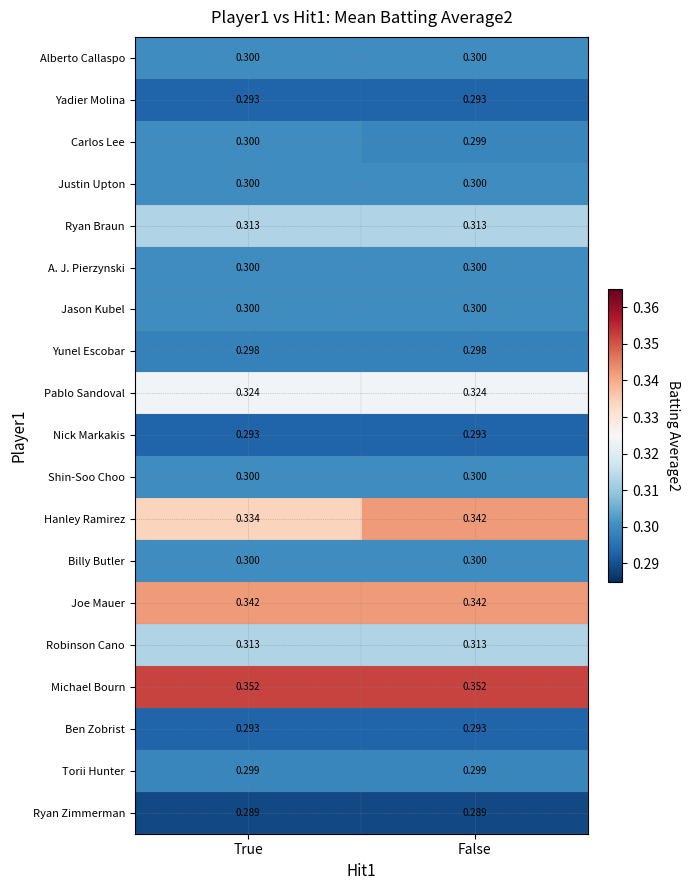

Which series has the largest total across all categories?

Michael Bourn